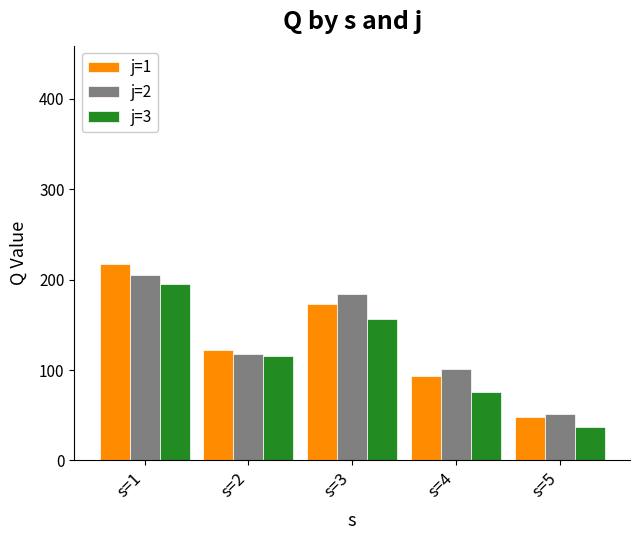

What is the sum of the j=1 values at s=1 and s=4?

310.1